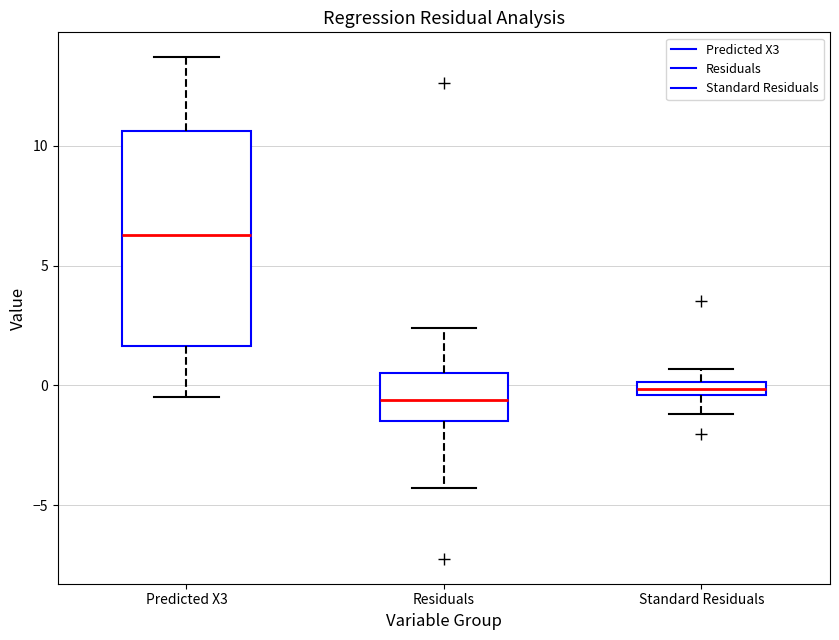

Where is the upper edge of the box for Standard Residuals on the y-axis? The values are not printed on the chart, so give them approximately, as read against the axis.

0.0